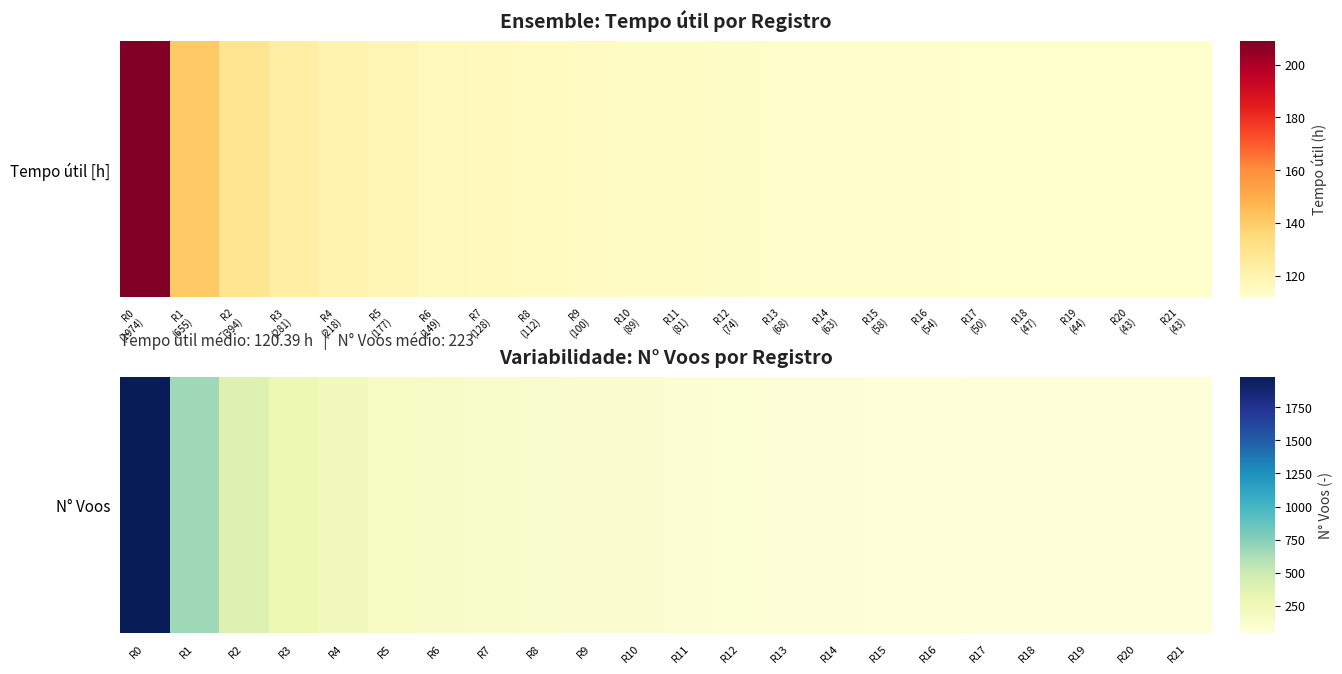

List the labels in order of value, smallest first.

R20, R21, R19, R18, R17, R16, R15, R14, R13, R12, R11, R10, R9, R8, R7, R6, R5, R4, R3, R2, R1, R0